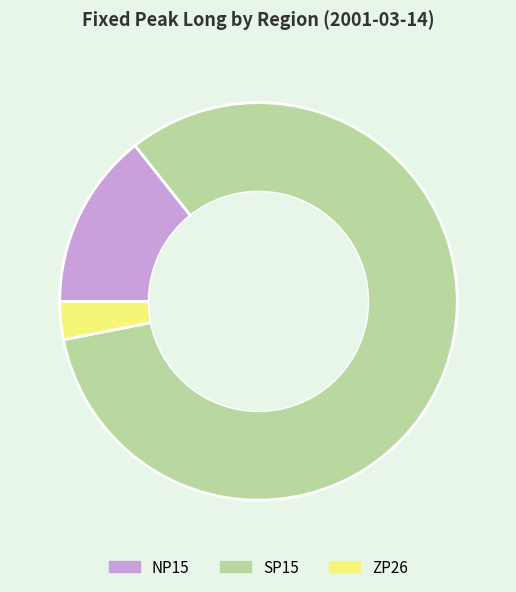

How many segments does this pie chart have?

3